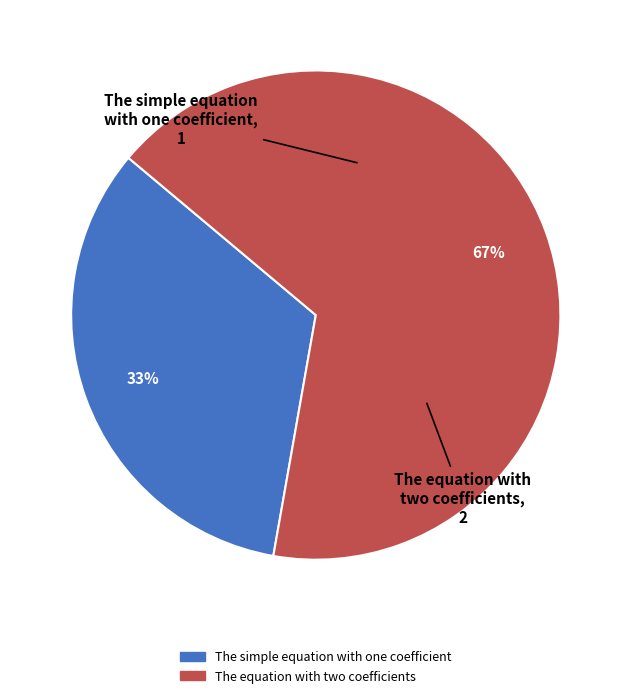

Rank the categories by value from lowest to highest.

The simple equation with one coefficient, The equation with two coefficients